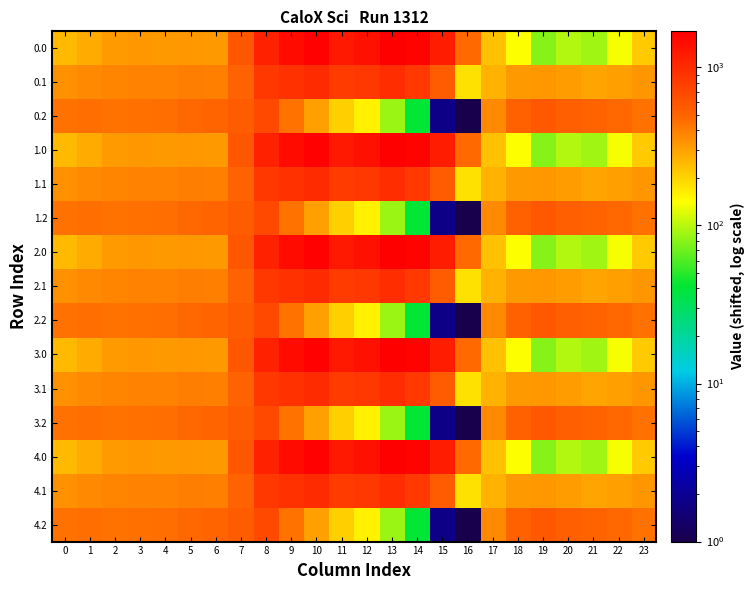

List the series in order of their peak value, lowest first.

0.2, 1.2, 2.2, 3.2, 4.2, 0.1, 1.1, 2.1, 3.1, 4.1, 0.0, 1.0, 2.0, 3.0, 4.0